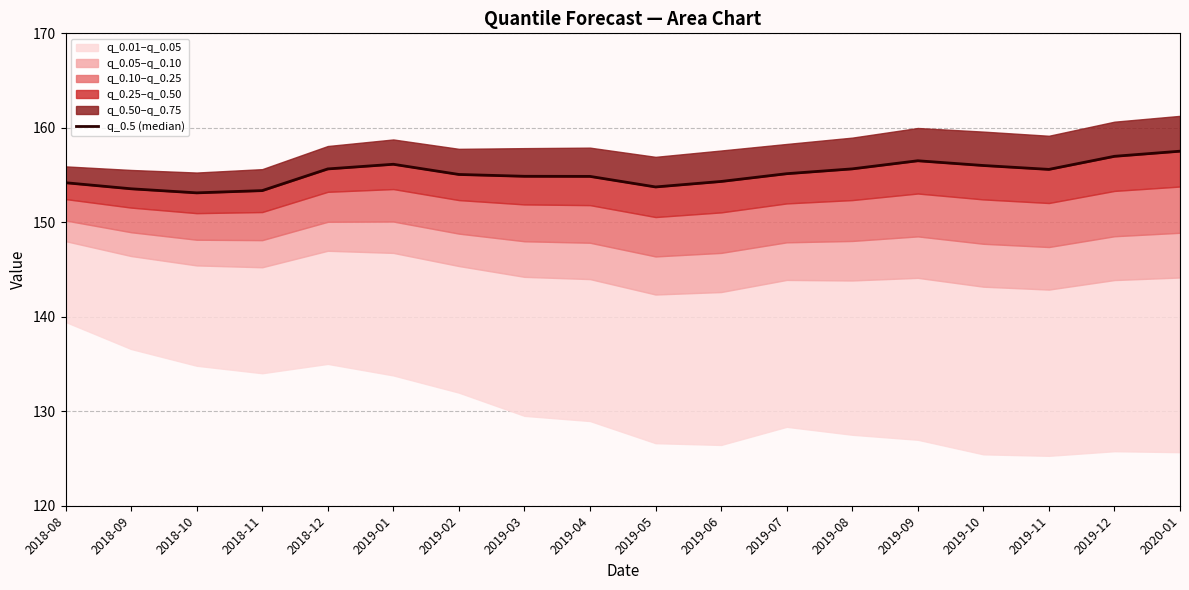

How many interior local valleys (lower than both neighbors) does the data have?

3